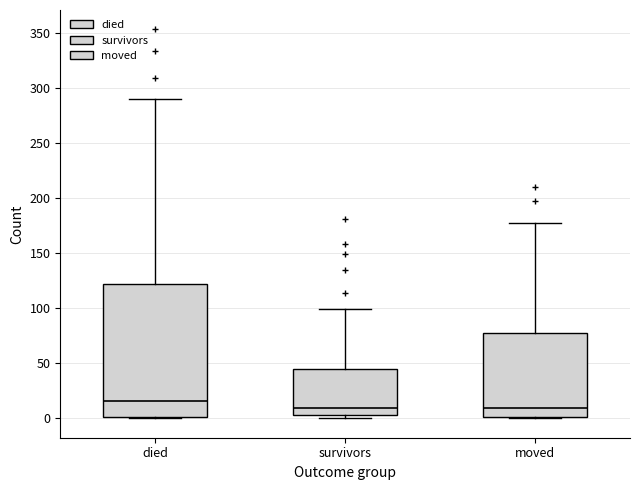

Reading left to right, read every box against the y-axis: the position of its median line, the range the box covers, and the ends of its whiskers. The values are not printed on the chart, so give them approximately, as read against the axis.

died: median 15, box 0 to 120, whiskers 0 to 290
survivors: median 10, box 5 to 45, whiskers 0 to 100
moved: median 10, box 0 to 80, whiskers 0 to 175